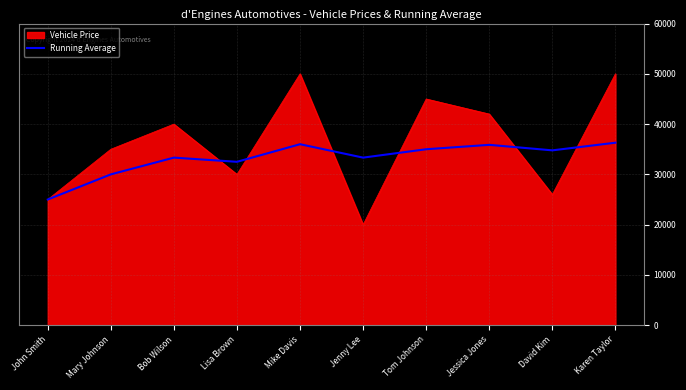

Which series has the widest spread of values?

Vehicle Price